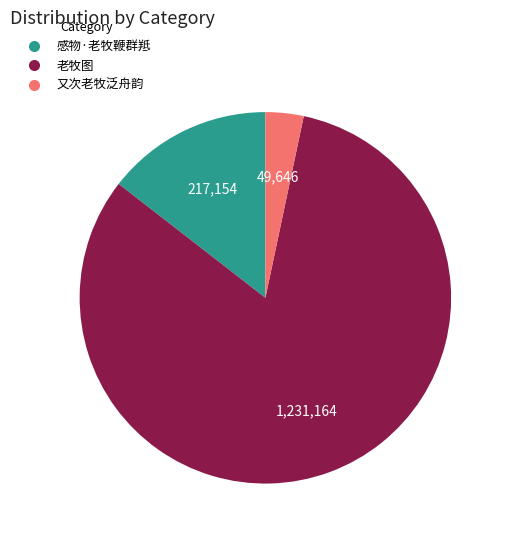

What is the ratio of the value at 感物·老牧鞭群羝 to the value at 又次老牧泛舟韵?

4.4